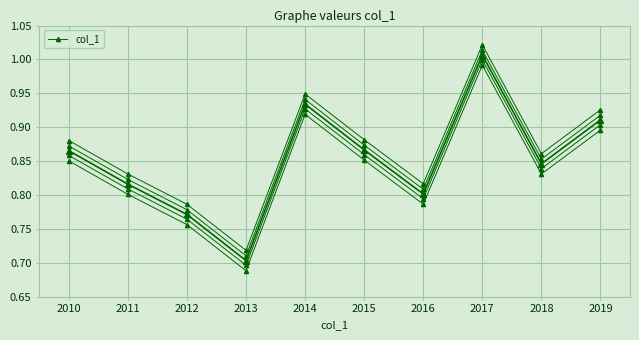

How many distinct data groups are displayed?

5